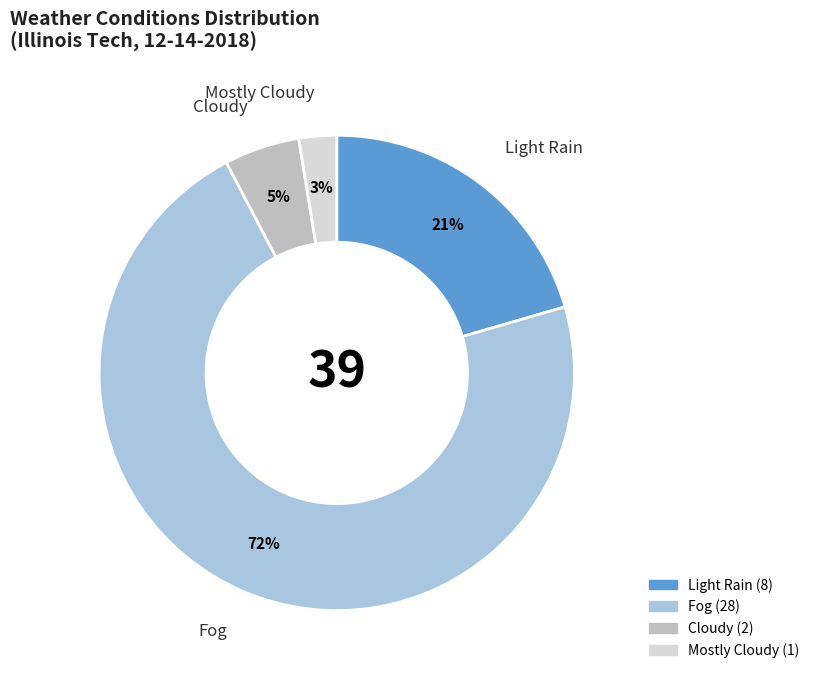

Which category has the biggest portion of the pie?

Fog